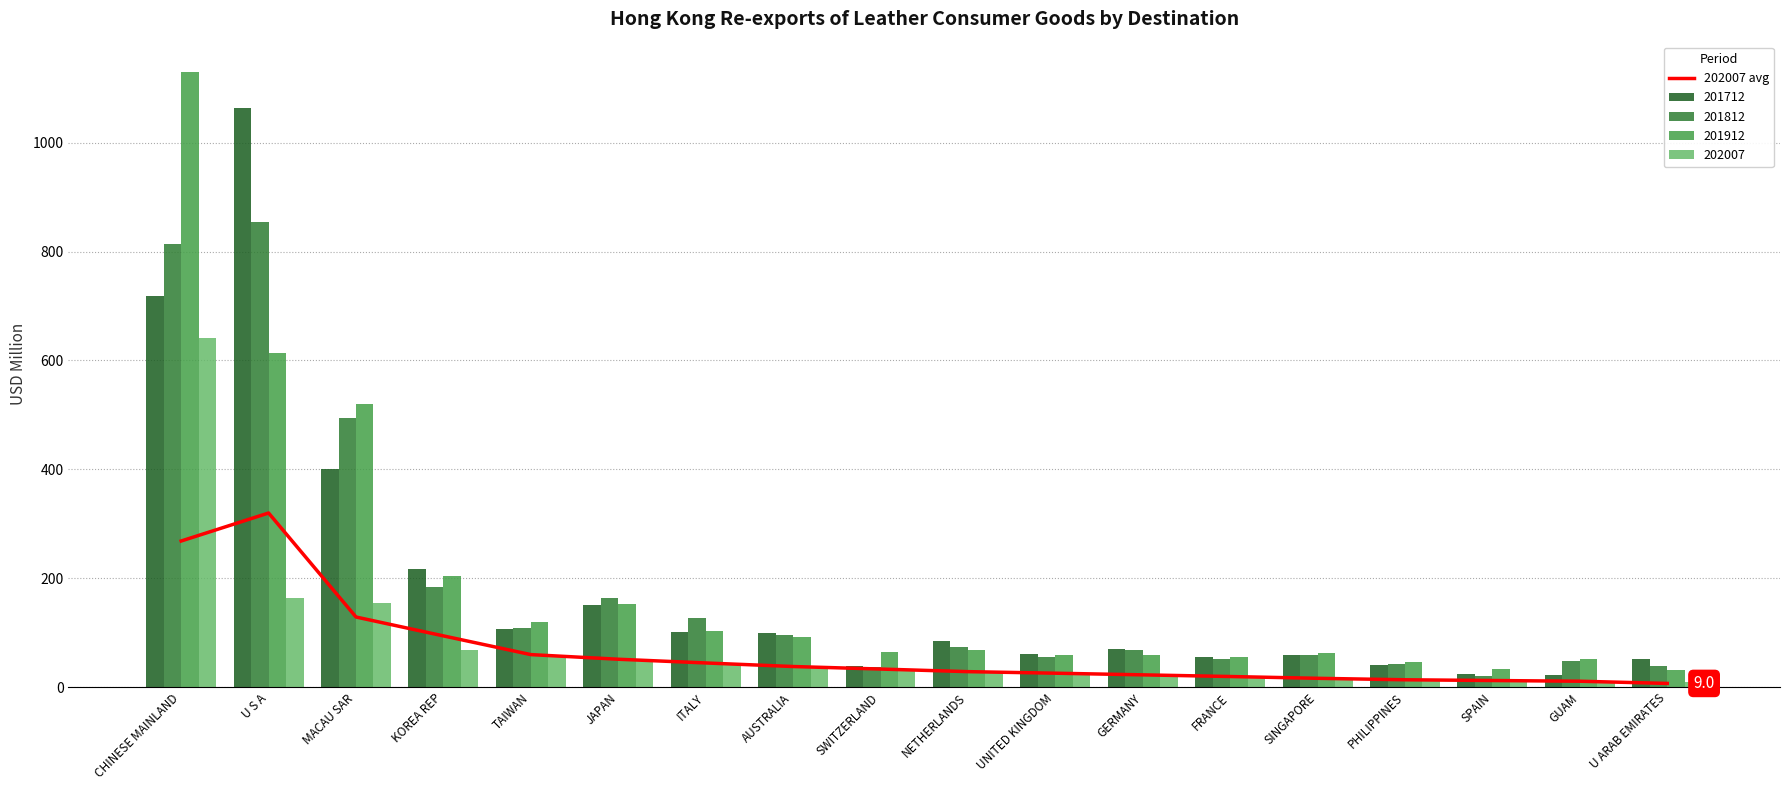

How many data points are less than 33?

9